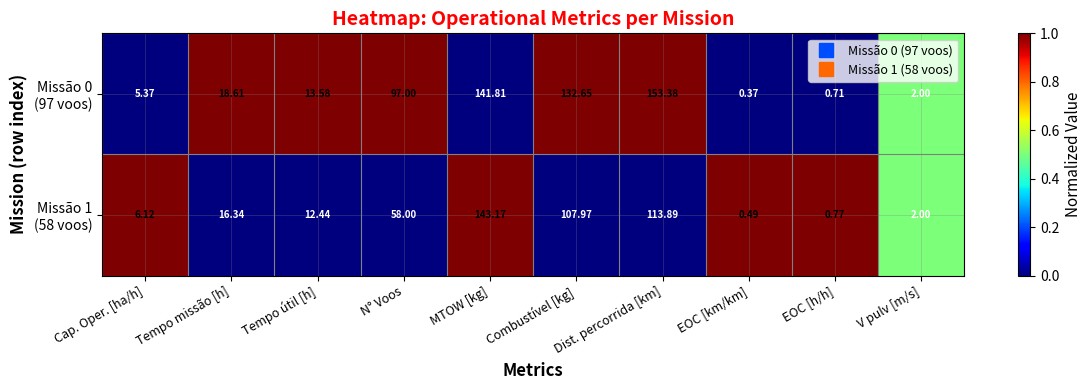

Which category has the highest value across all series?

Dist. percorrida [km]